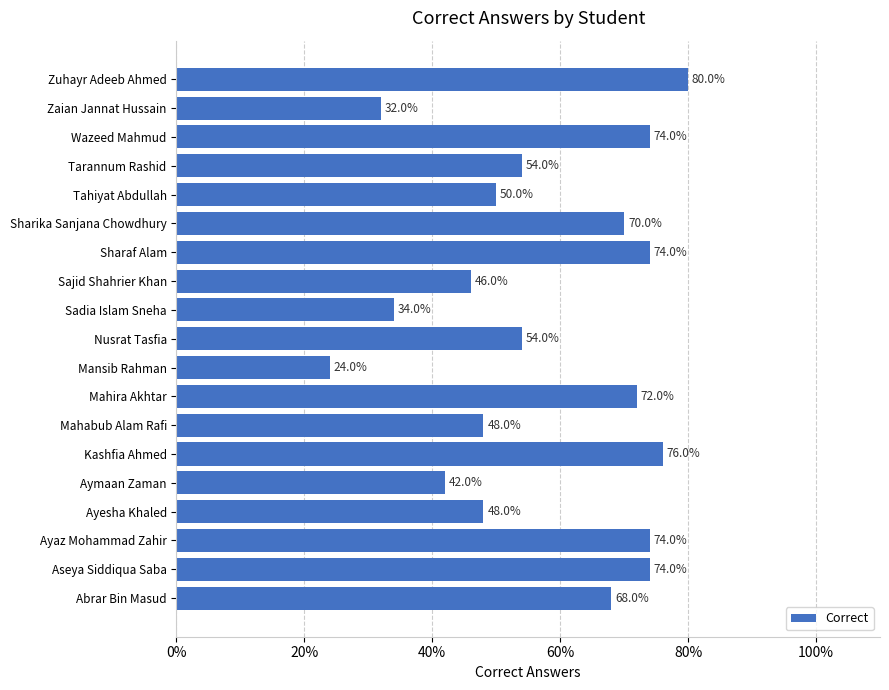

Are the bars horizontal?

Yes